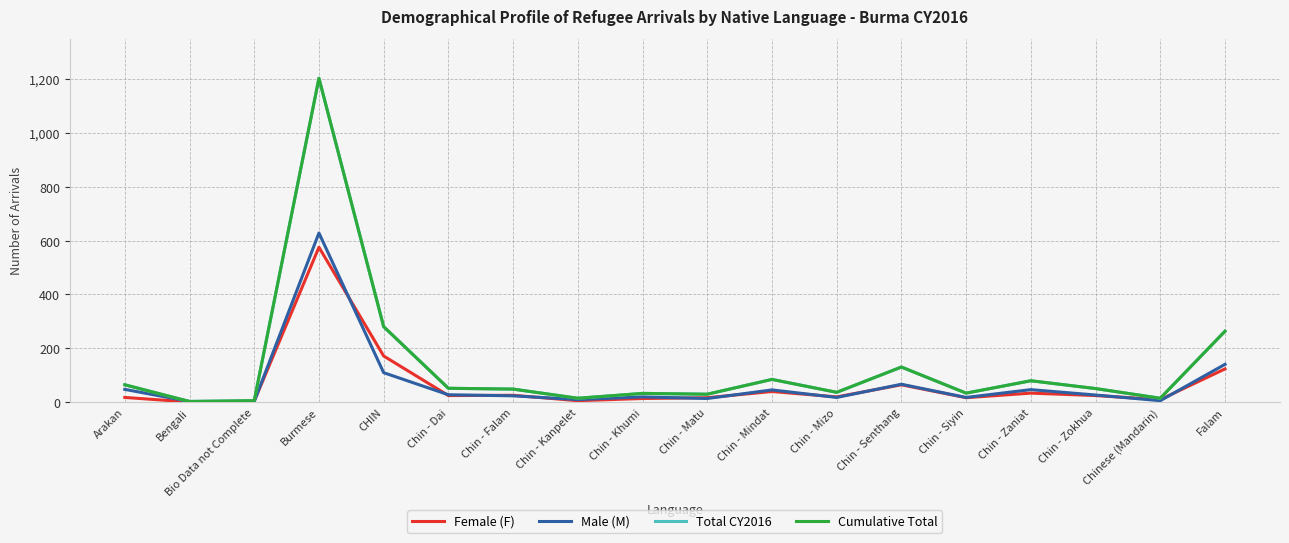

Where is Cumulative Total nearest to the value 602?

CHIN